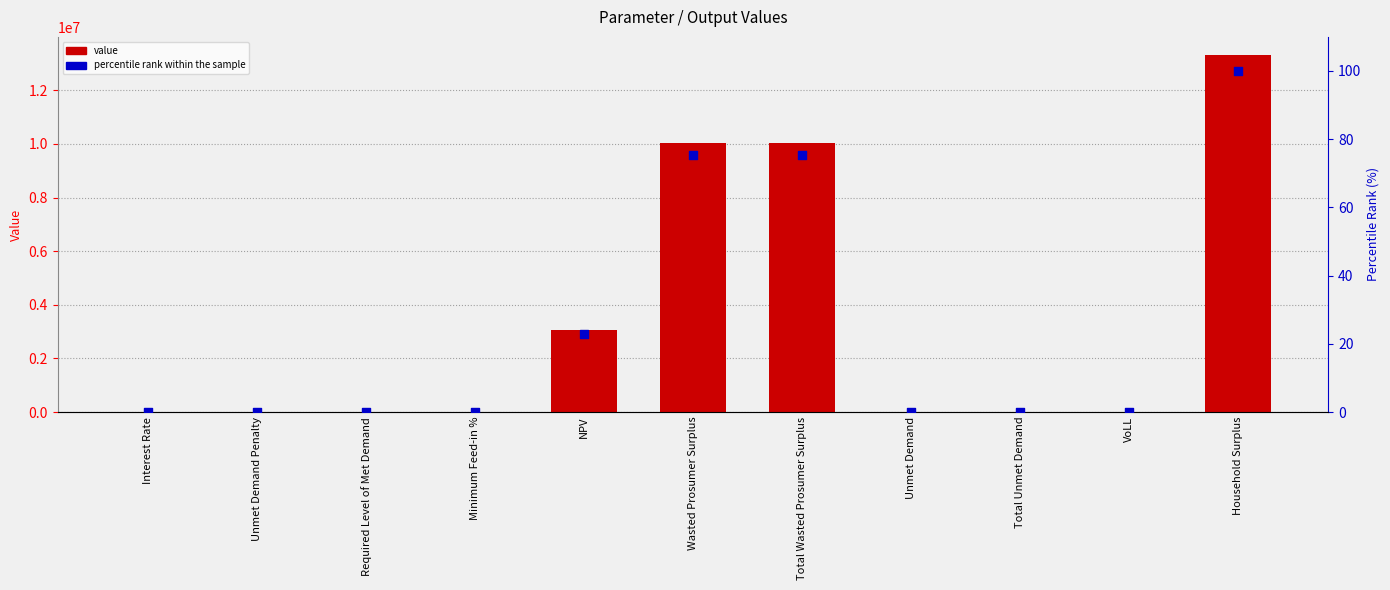

Which series has the largest total across all categories?

value